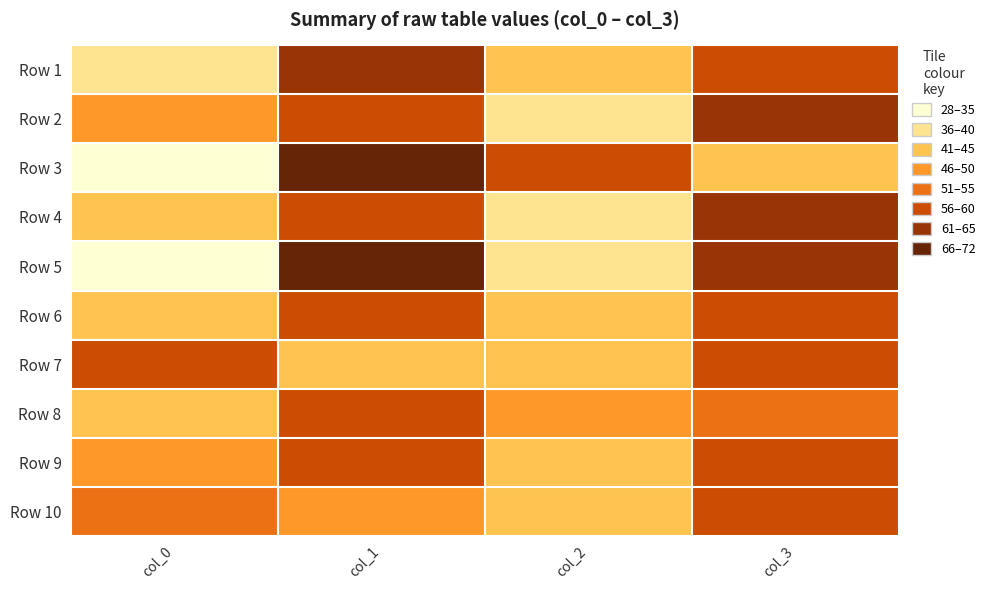

Reading left to right, extract all data points from this chart.

Row 1: col_0=36	col_1=64	col_2=42	col_3=58
Row 2: col_0=45	col_1=55	col_2=39	col_3=61
Row 3: col_0=28	col_1=72	col_2=58	col_3=42
Row 4: col_0=44	col_1=56	col_2=36	col_3=64
Row 5: col_0=32	col_1=68	col_2=38	col_3=62
Row 6: col_0=44	col_1=56	col_2=44	col_3=56
Row 7: col_0=56	col_1=44	col_2=43	col_3=57
Row 8: col_0=43	col_1=57	col_2=47	col_3=53
Row 9: col_0=45	col_1=55	col_2=44	col_3=56
Row 10: col_0=51	col_1=49	col_2=41	col_3=59